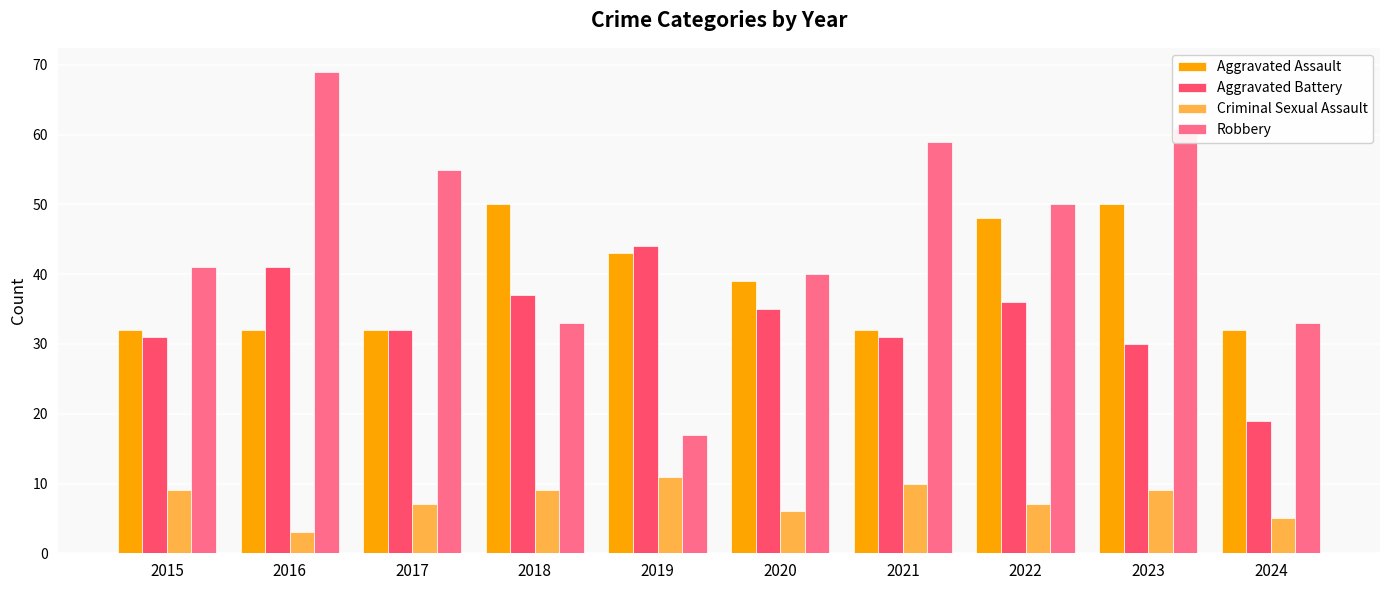

What is the total value across all series at 2017?

126